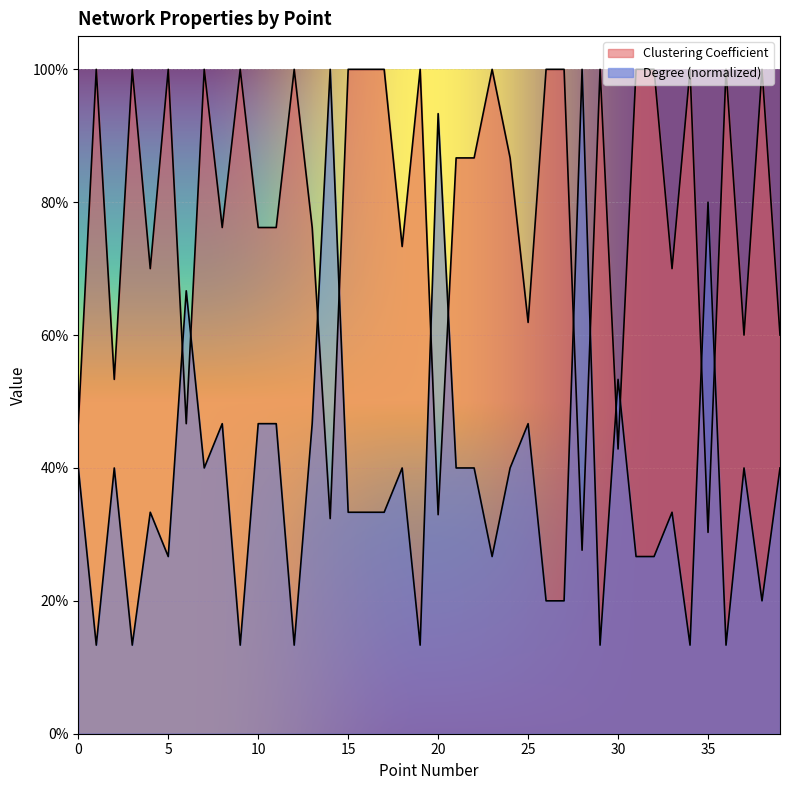

Reading left to right, transcribe all the data shown in this chart.

Clustering Coefficient: 0=0.5	1=1.0	2=0.5	3=1.0	4=0.7	5=1.0	6=0.5	7=1.0	8=0.8	9=1.0	10=0.8	11=0.8	12=1.0	13=0.8	14=0.3	15=1.0	16=1.0	17=1.0	18=0.7	19=1.0	20=0.3	21=0.9	22=0.9	23=1.0	24=0.9	25=0.6	26=1.0	27=1.0	28=0.3	29=1.0	30=0.4	31=1.0	32=1.0	33=0.7	34=1.0	35=0.3	36=1.0	37=0.6	38=1.0	39=0.6
Degree: 0=0.4	1=0.1	2=0.4	3=0.1	4=0.3	5=0.3	6=0.7	7=0.4	8=0.5	9=0.1	10=0.5	11=0.5	12=0.1	13=0.5	14=1.0	15=0.3	16=0.3	17=0.3	18=0.4	19=0.1	20=0.9	21=0.4	22=0.4	23=0.3	24=0.4	25=0.5	26=0.2	27=0.2	28=1.0	29=0.1	30=0.5	31=0.3	32=0.3	33=0.3	34=0.1	35=0.8	36=0.1	37=0.4	38=0.2	39=0.4